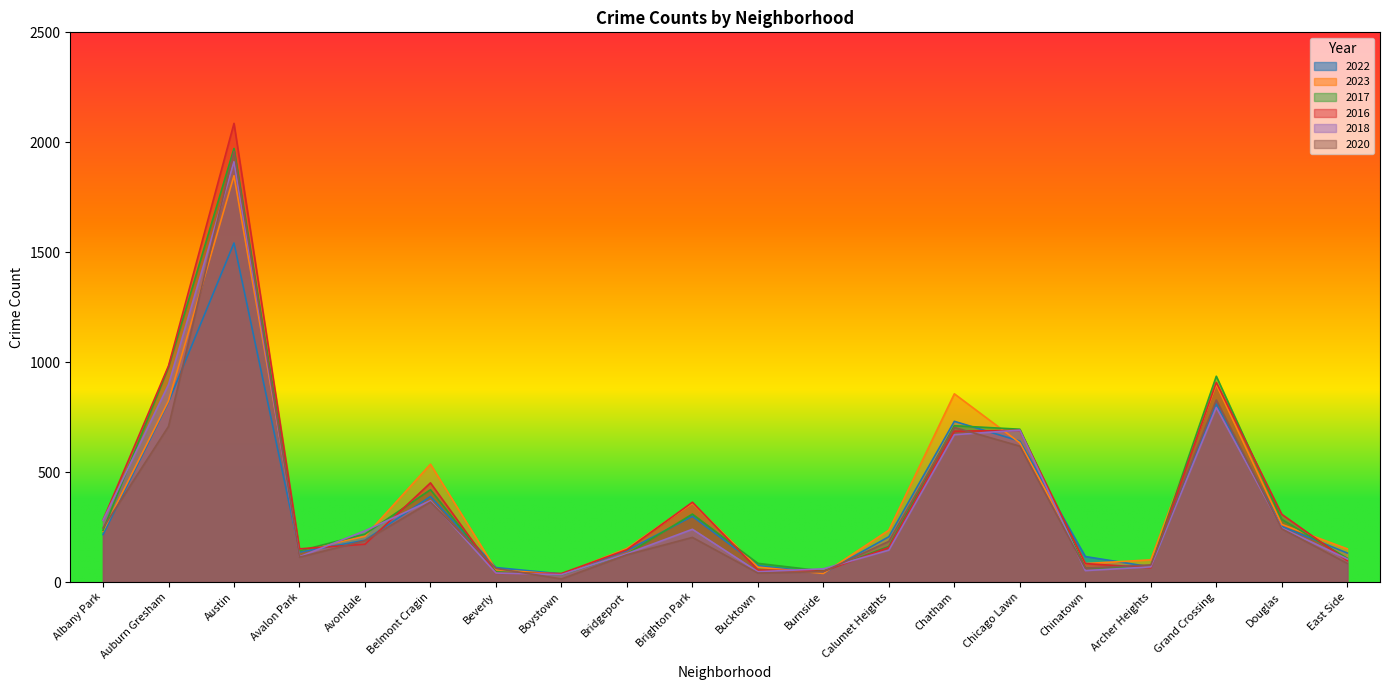

What is the difference between the maximum and second lowest values in the 2023 series?

1809